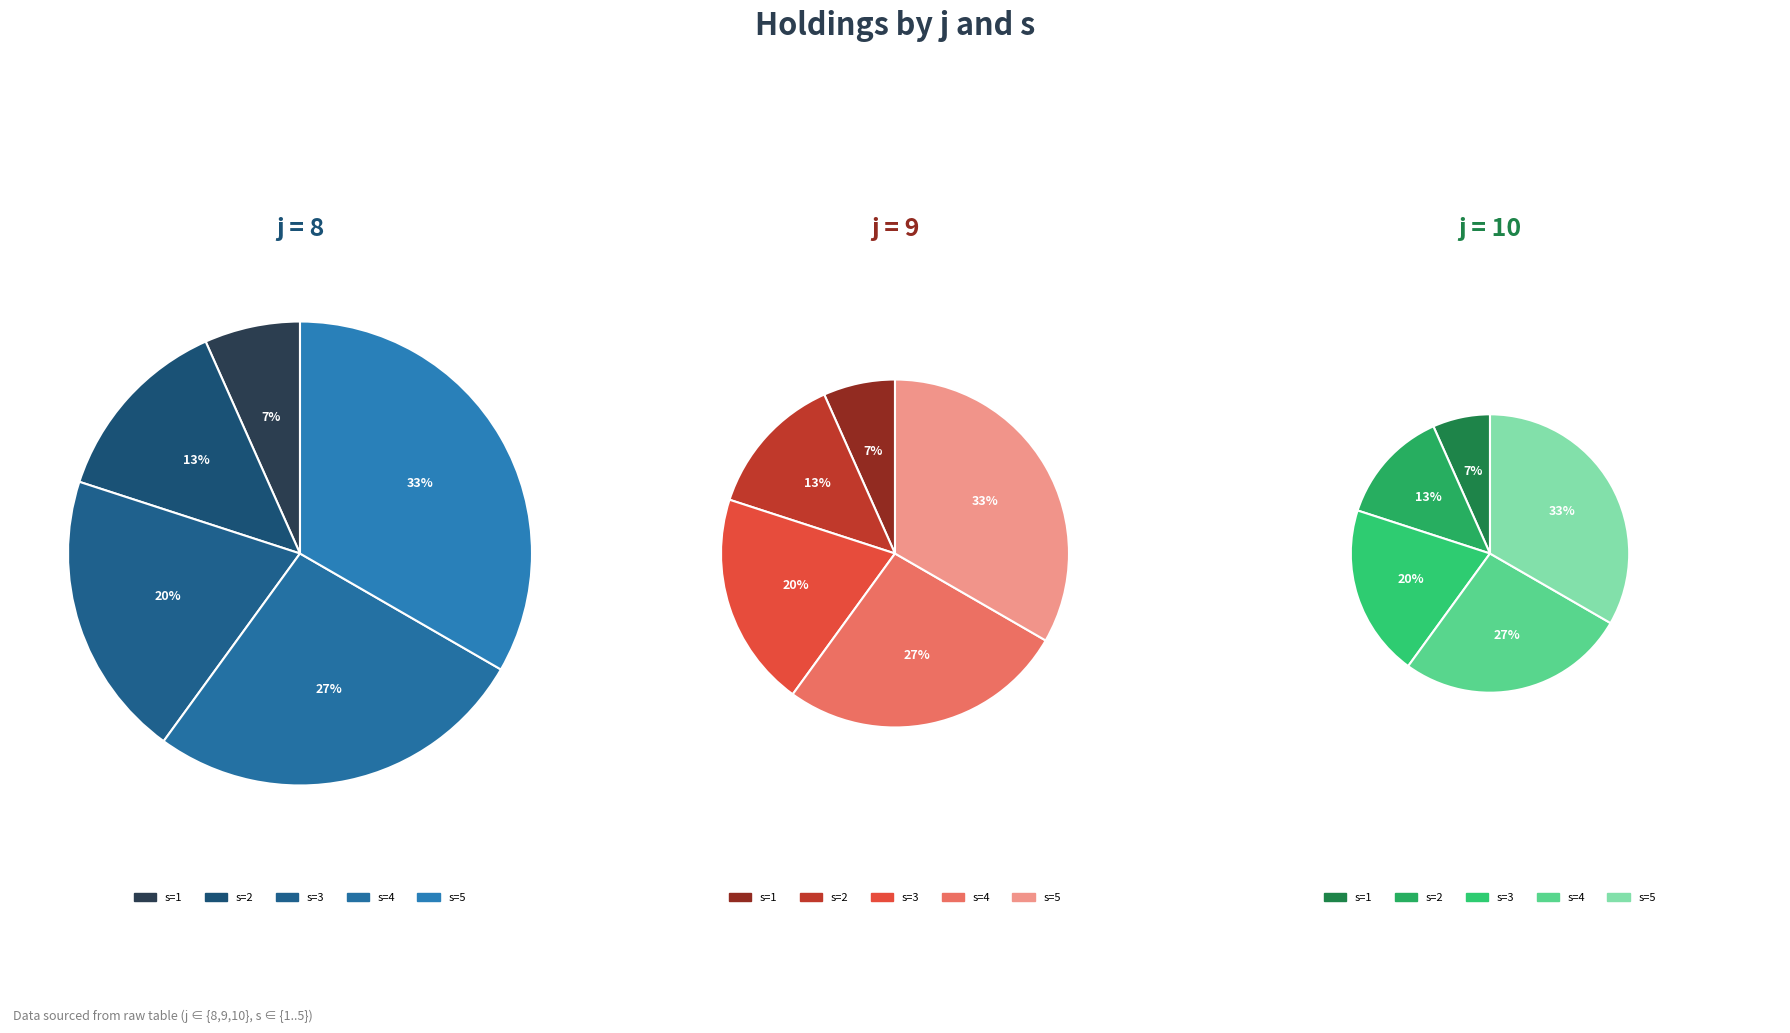

Is it true that j=9, s=3 is 1% of the pie?

False